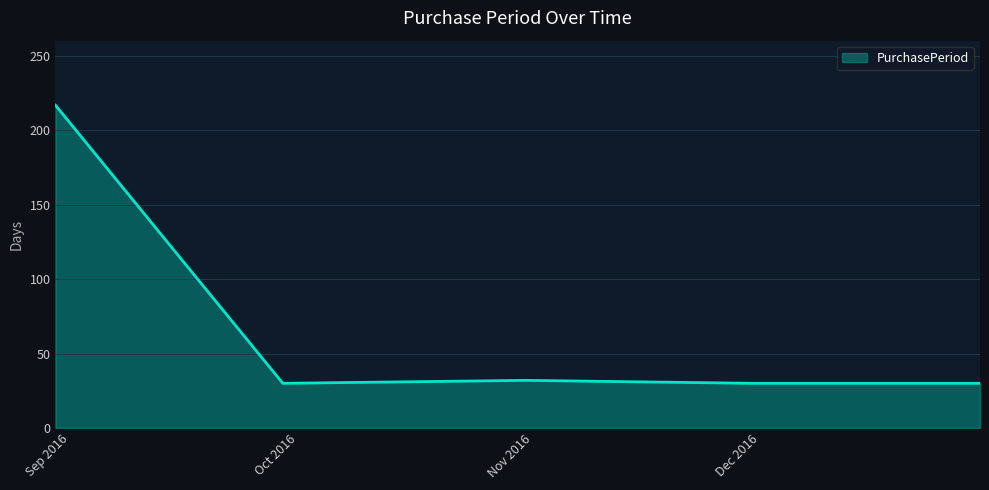

What is the sum of all values?

339